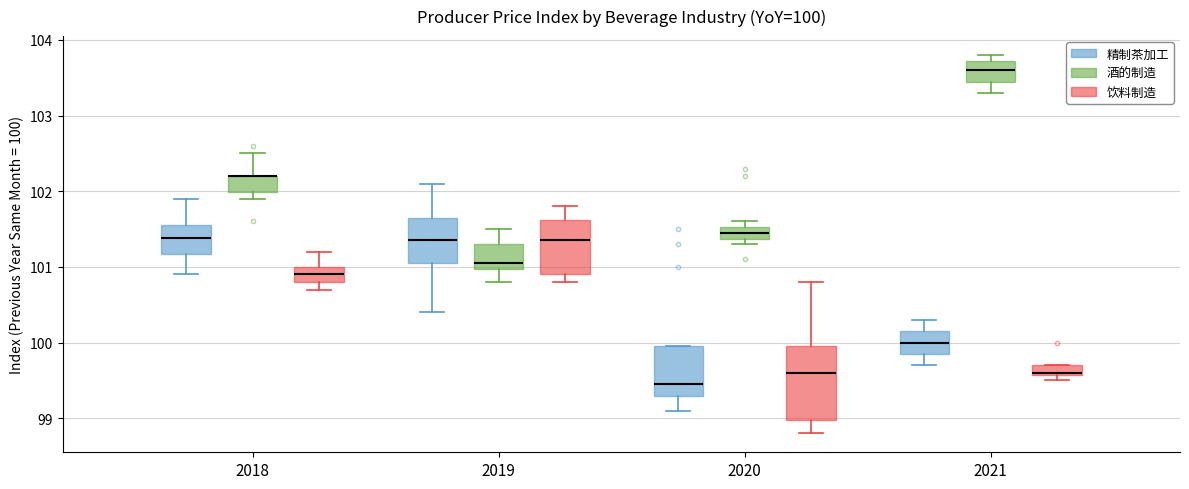

Which box is the tallest, from its lower edge to its upper edge?

2020 (饮料制造)